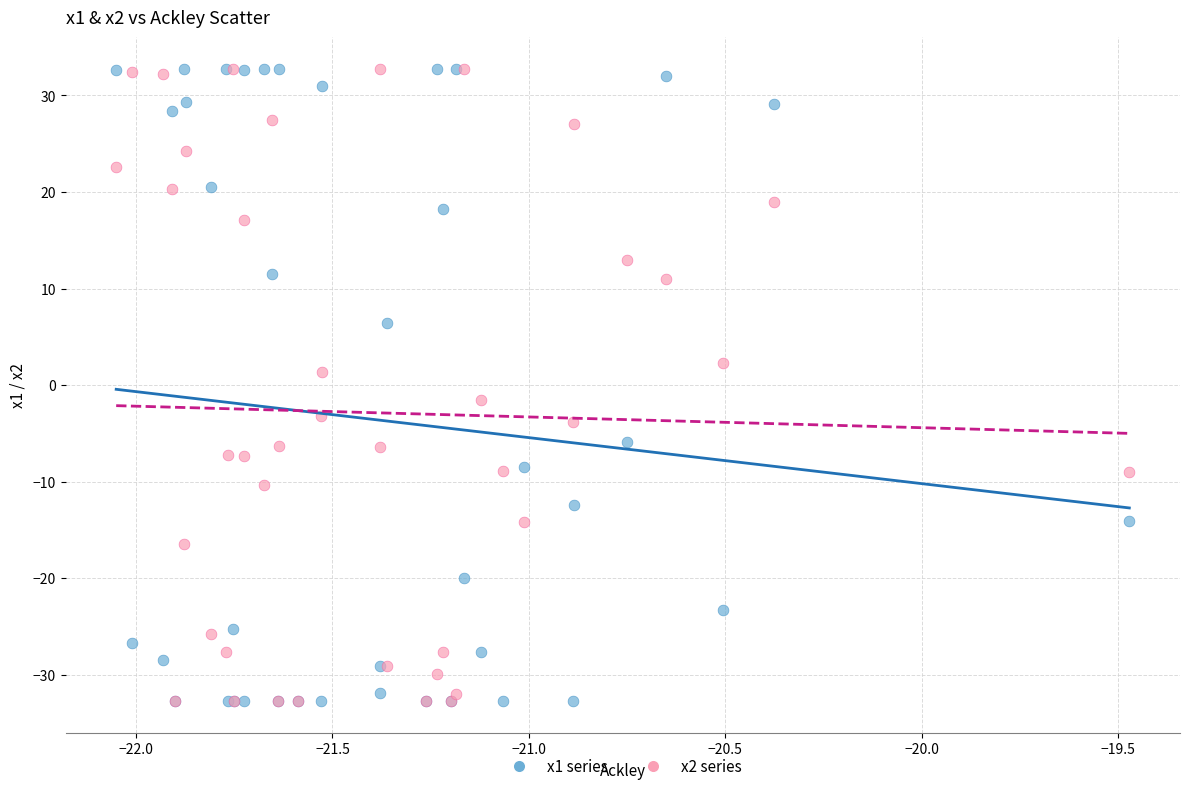

What are all the series names shown in the legend?

x1 series, x2 series